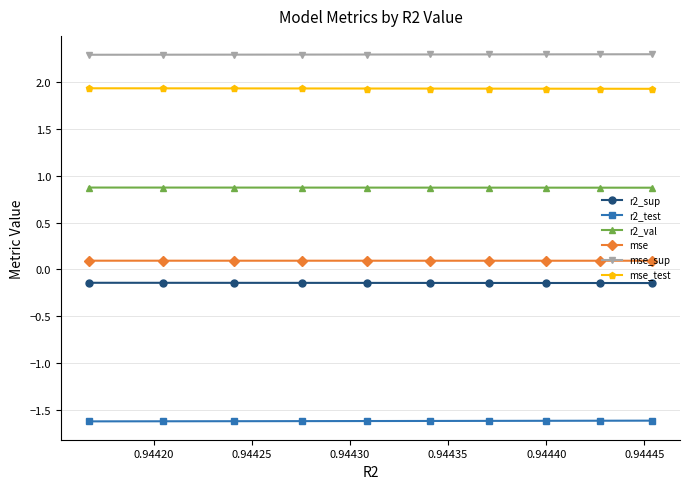

True or false: mse and r2_sup cross at least once.

False